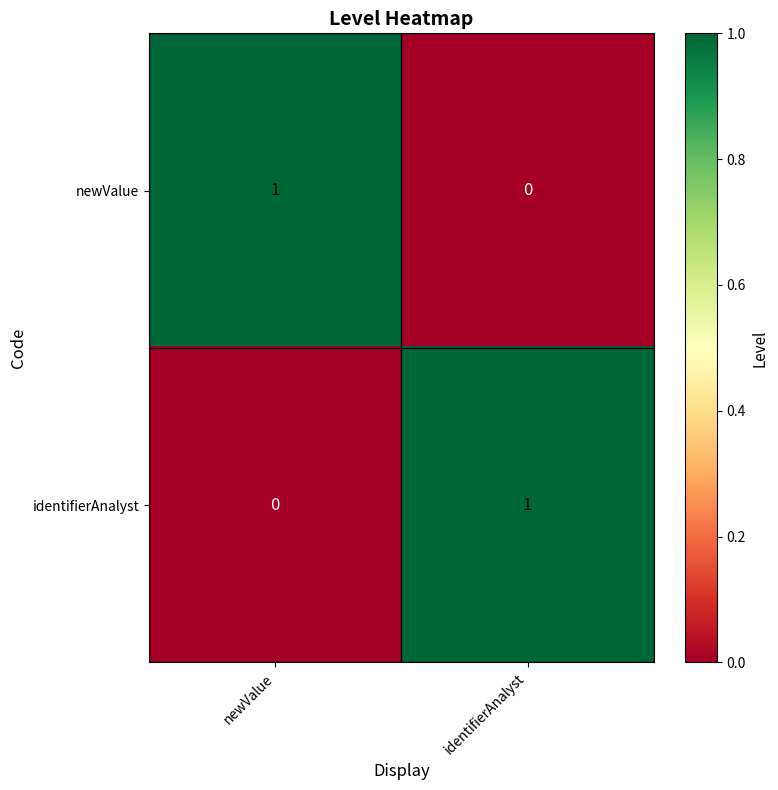

How many values in newValue are above zero?

1